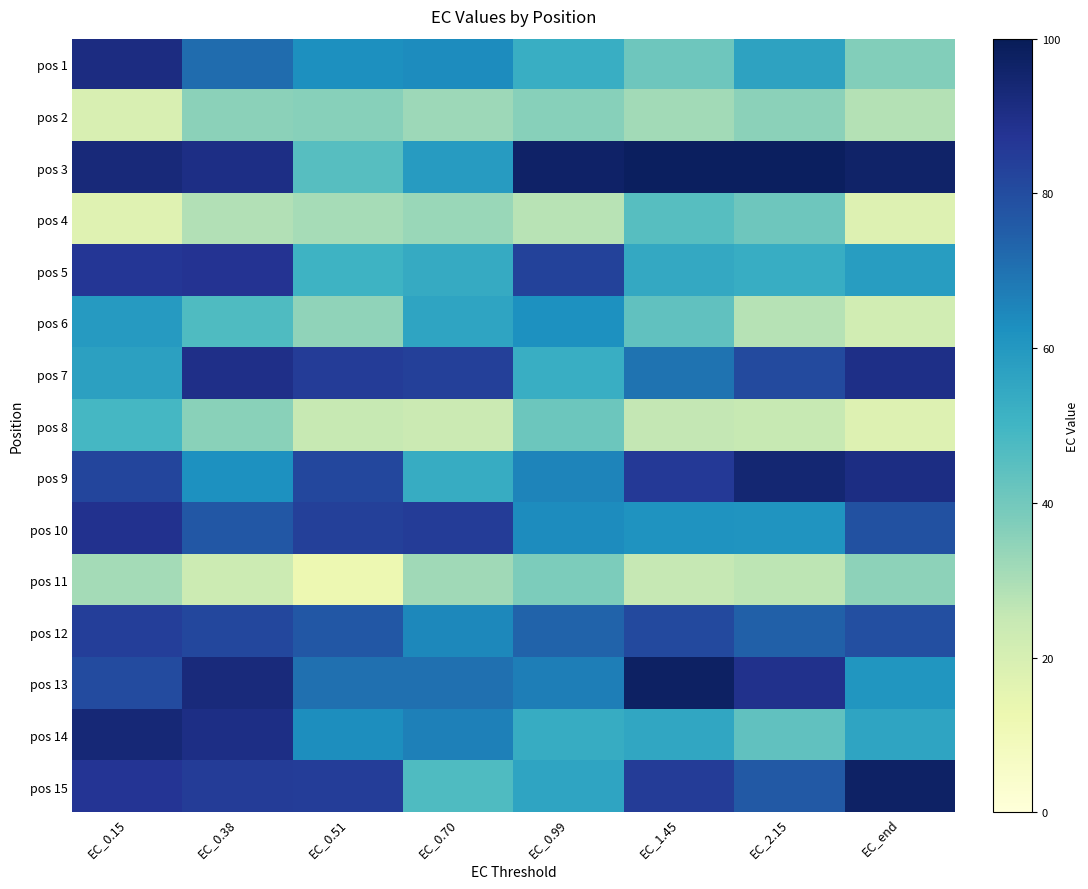

Reading left to right, transcribe all the data shown in this chart.

pos 1: EC_0.15=91.1	EC_0.38=71.4	EC_0.51=62.8	EC_0.70=63.5	EC_0.99=52.4	EC_1.45=40.8	EC_2.15=56.6	EC_end=36.7
pos 2: EC_0.15=19.4	EC_0.38=35.4	EC_0.51=36.3	EC_0.70=32.4	EC_0.99=36.3	EC_1.45=31.5	EC_2.15=35.2	EC_end=28.4
pos 3: EC_0.15=92.7	EC_0.38=90.3	EC_0.51=45.4	EC_0.70=58.6	EC_0.99=96.5	EC_1.45=98.2	EC_2.15=98.4	EC_end=96.4
pos 4: EC_0.15=17.1	EC_0.38=28.9	EC_0.51=30.6	EC_0.70=33.0	EC_0.99=27.4	EC_1.45=45.3	EC_2.15=41.0	EC_end=17.8
pos 5: EC_0.15=86.7	EC_0.38=87.7	EC_0.51=51.1	EC_0.70=53.6	EC_0.99=83.1	EC_1.45=54.4	EC_2.15=52.9	EC_end=58.5
pos 6: EC_0.15=59.1	EC_0.38=46.9	EC_0.51=34.7	EC_0.70=56.2	EC_0.99=62.3	EC_1.45=43.5	EC_2.15=28.0	EC_end=21.7
pos 7: EC_0.15=57.3	EC_0.38=89.8	EC_0.51=84.8	EC_0.70=83.8	EC_0.99=52.7	EC_1.45=69.7	EC_2.15=80.6	EC_end=89.9
pos 8: EC_0.15=48.9	EC_0.38=35.7	EC_0.51=24.7	EC_0.70=23.5	EC_0.99=41.3	EC_1.45=25.4	EC_2.15=25.0	EC_end=17.8
pos 9: EC_0.15=82.3	EC_0.38=62.5	EC_0.51=81.3	EC_0.70=53.3	EC_0.99=65.5	EC_1.45=85.9	EC_2.15=94.4	EC_end=90.8
pos 10: EC_0.15=88.6	EC_0.38=76.9	EC_0.51=83.7	EC_0.70=85.0	EC_0.99=63.4	EC_1.45=61.5	EC_2.15=61.0	EC_end=78.6
pos 11: EC_0.15=31.2	EC_0.38=23.3	EC_0.51=12.1	EC_0.70=31.9	EC_0.99=38.1	EC_1.45=25.1	EC_2.15=26.9	EC_end=34.8
pos 12: EC_0.15=84.3	EC_0.38=81.6	EC_0.51=76.6	EC_0.70=64.5	EC_0.99=73.6	EC_1.45=81.0	EC_2.15=74.4	EC_end=79.0
pos 13: EC_0.15=80.2	EC_0.38=92.4	EC_0.51=70.6	EC_0.70=70.5	EC_0.99=67.1	EC_1.45=97.6	EC_2.15=88.8	EC_end=60.8
pos 14: EC_0.15=93.6	EC_0.38=90.4	EC_0.51=62.9	EC_0.70=66.5	EC_0.99=53.3	EC_1.45=55.1	EC_2.15=43.6	EC_end=56.1
pos 15: EC_0.15=87.1	EC_0.38=84.9	EC_0.51=84.8	EC_0.70=46.9	EC_0.99=56.0	EC_1.45=84.9	EC_2.15=76.5	EC_end=97.1